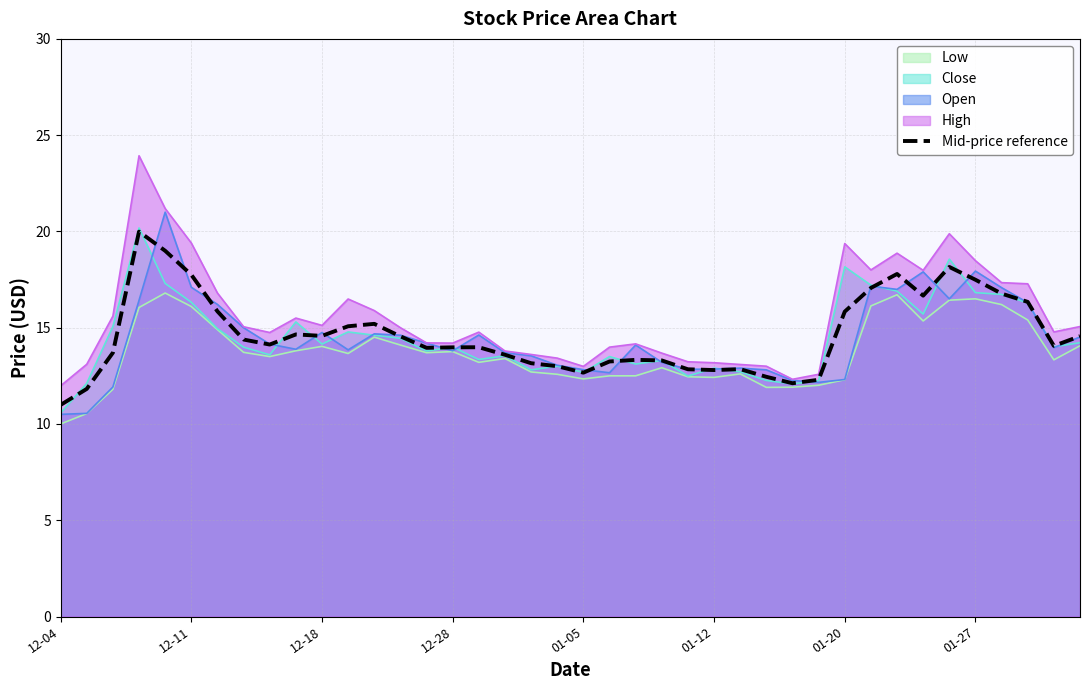

The value at 22 is 13.3. True or false?

True